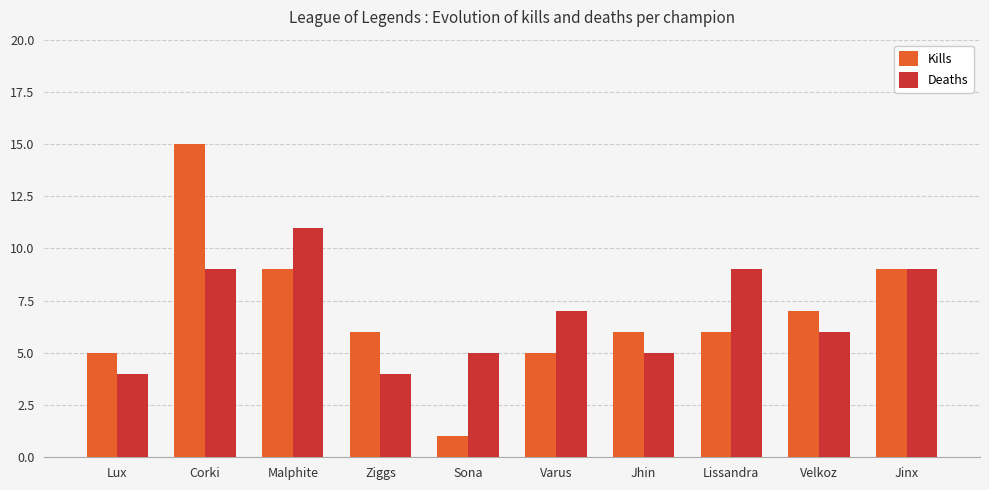

List the series in order of their peak value, highest first.

Kills, Deaths